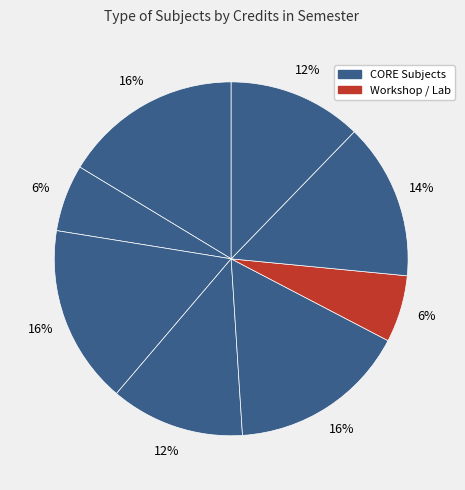

Count the number of slices in the pie.

8